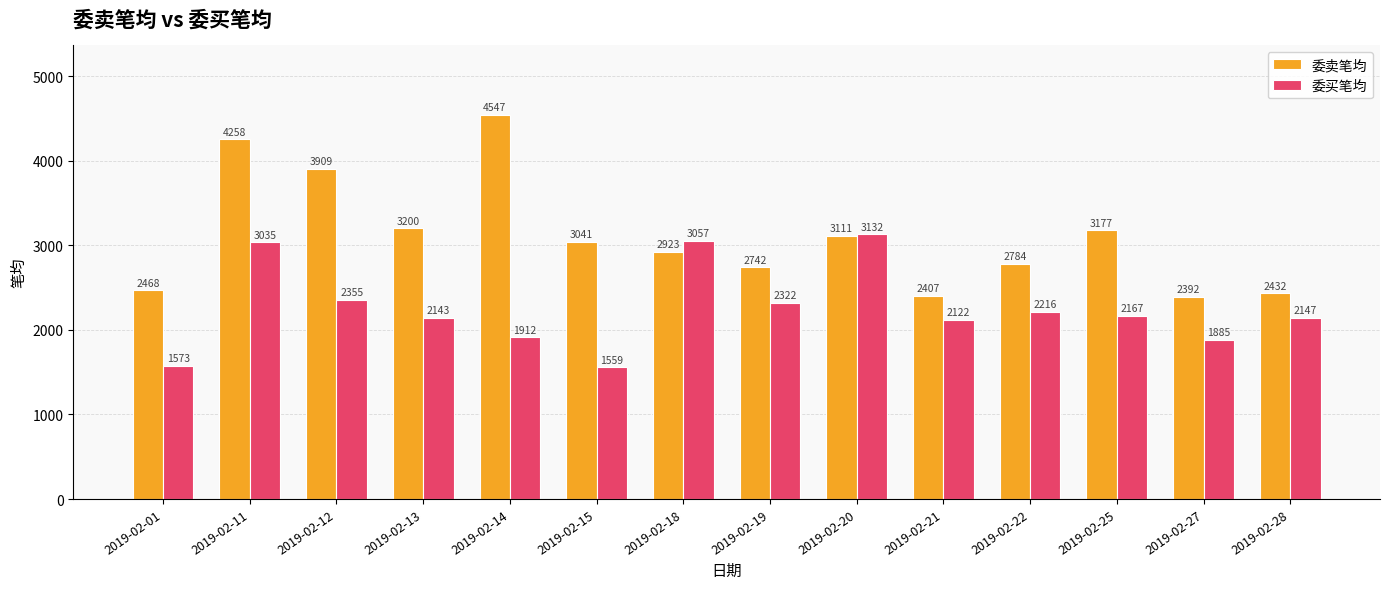

What is the sum of the 委卖笔均 values at 2019-02-28 and 2019-02-13?

5632